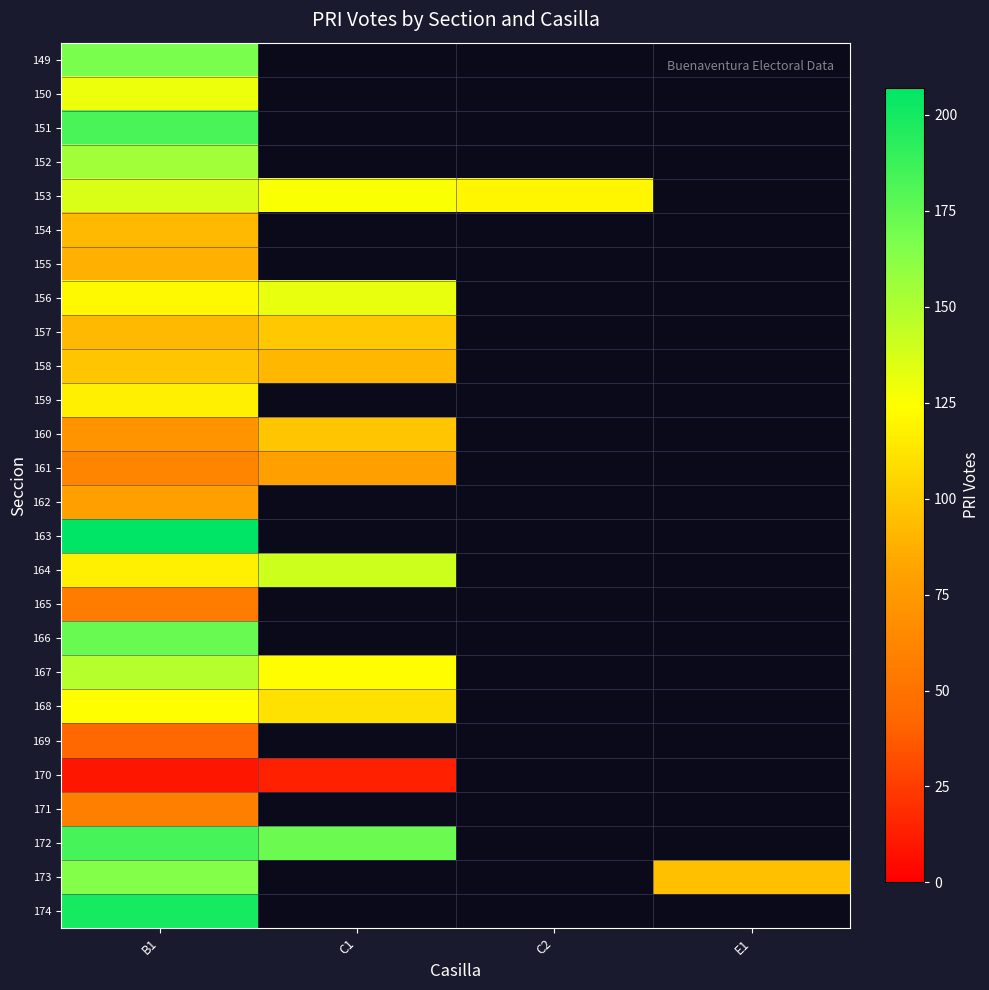

What is the minimum value shown in the chart?

9.0